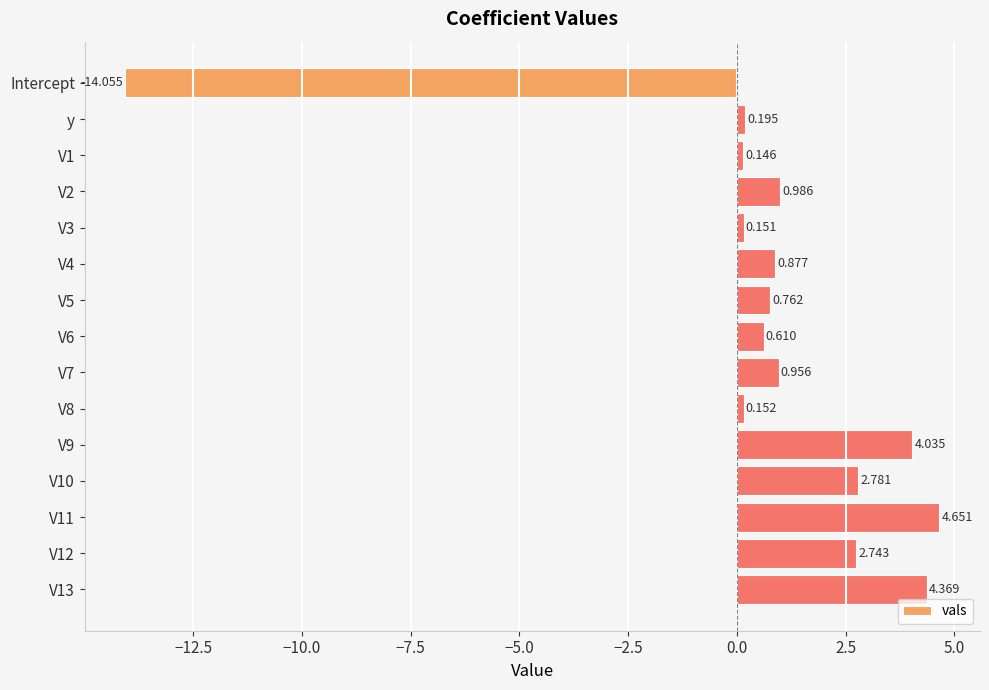

Which label corresponds to the smallest value in the chart?

Intercept